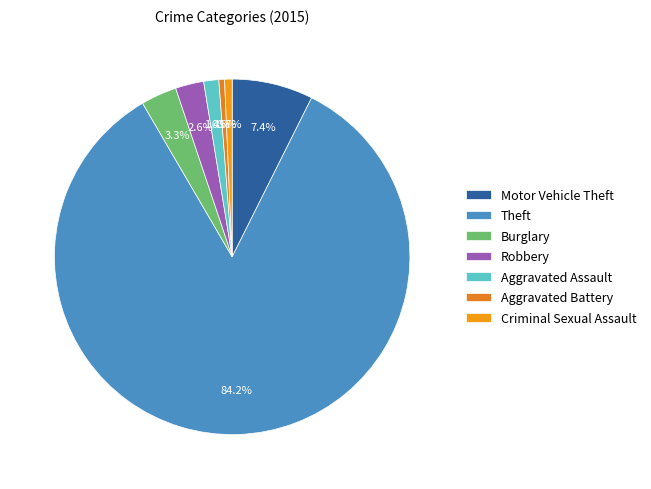

What is the largest slice in the pie chart?

Theft